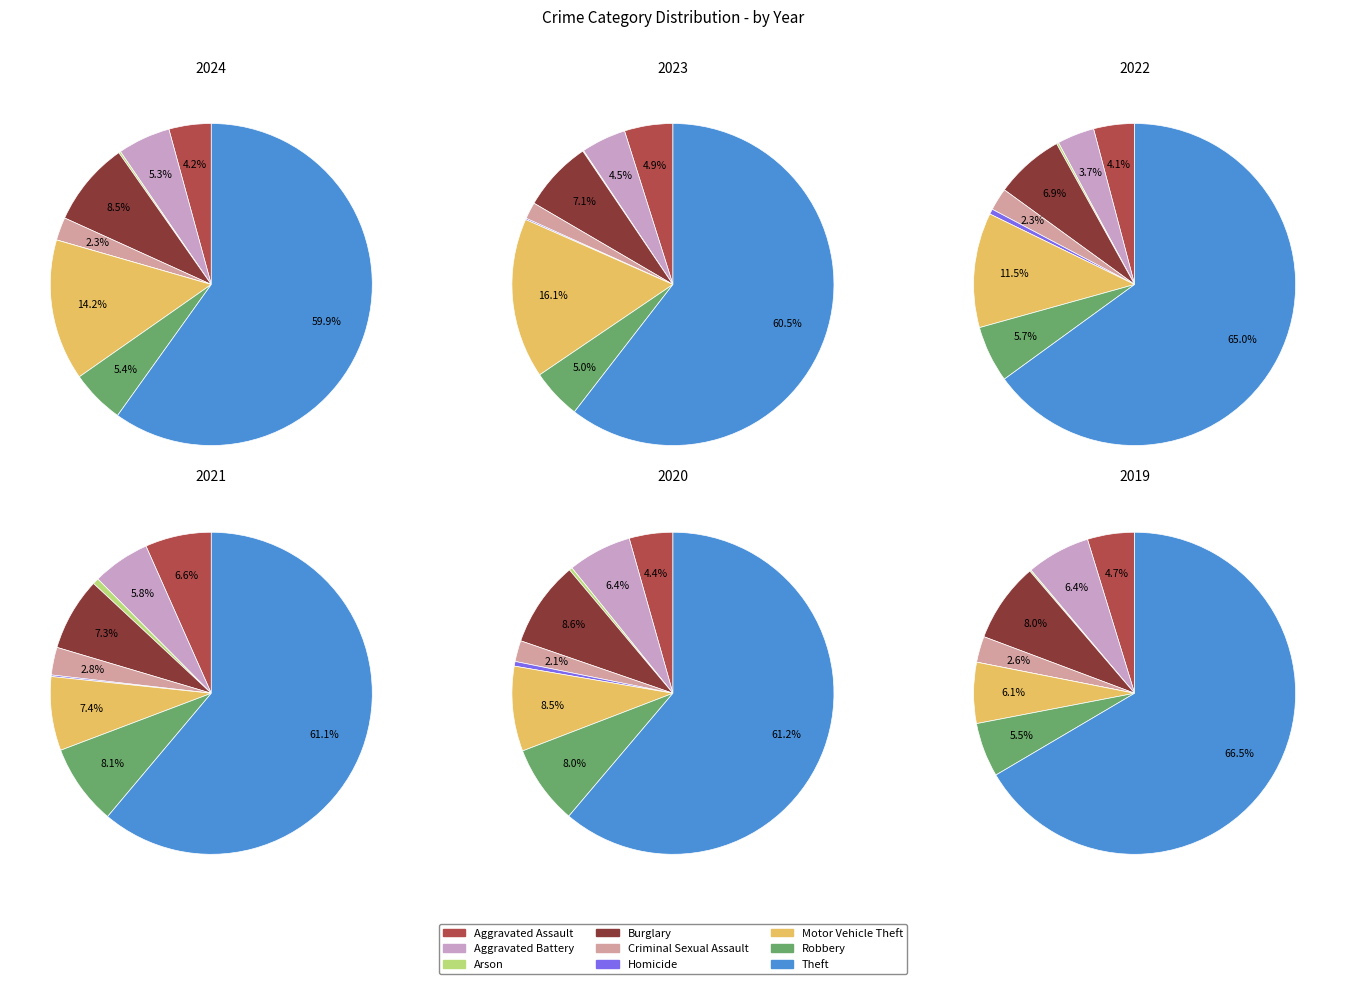

What percentage is the Arson slice, to the nearest percent?

1%